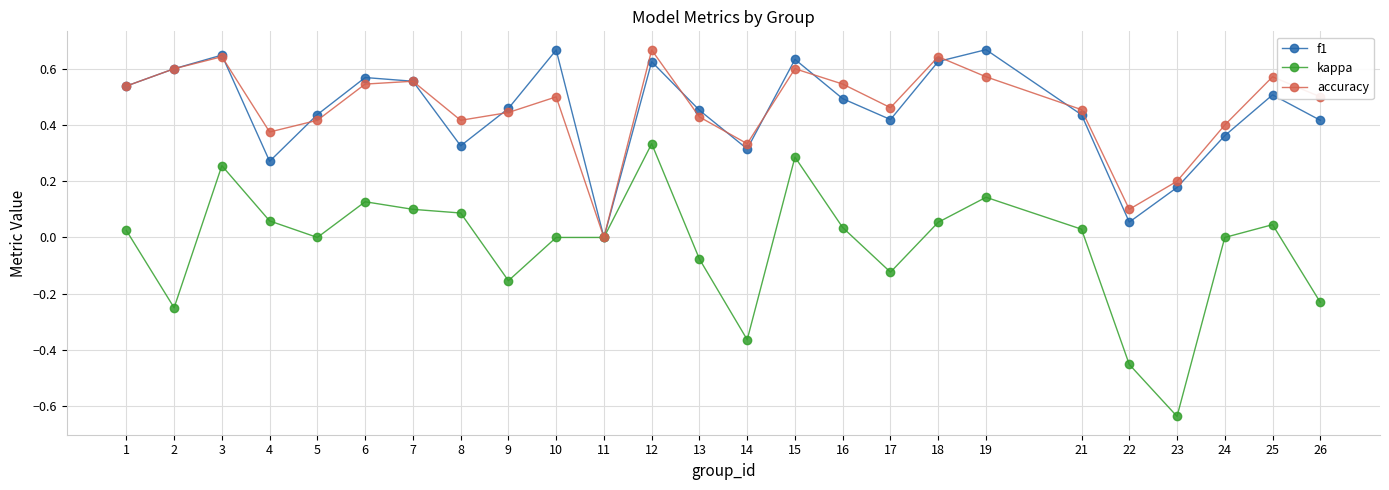

Which category has the lowest value across all series?

23